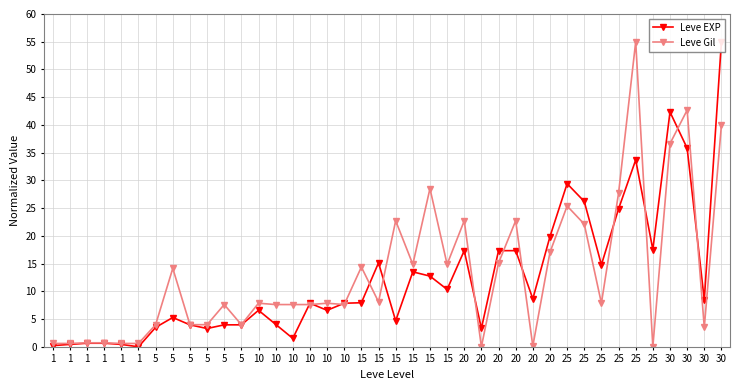

Between which two adjacent categories do Leve EXP and Leve Gil first intersect?

10 and 10